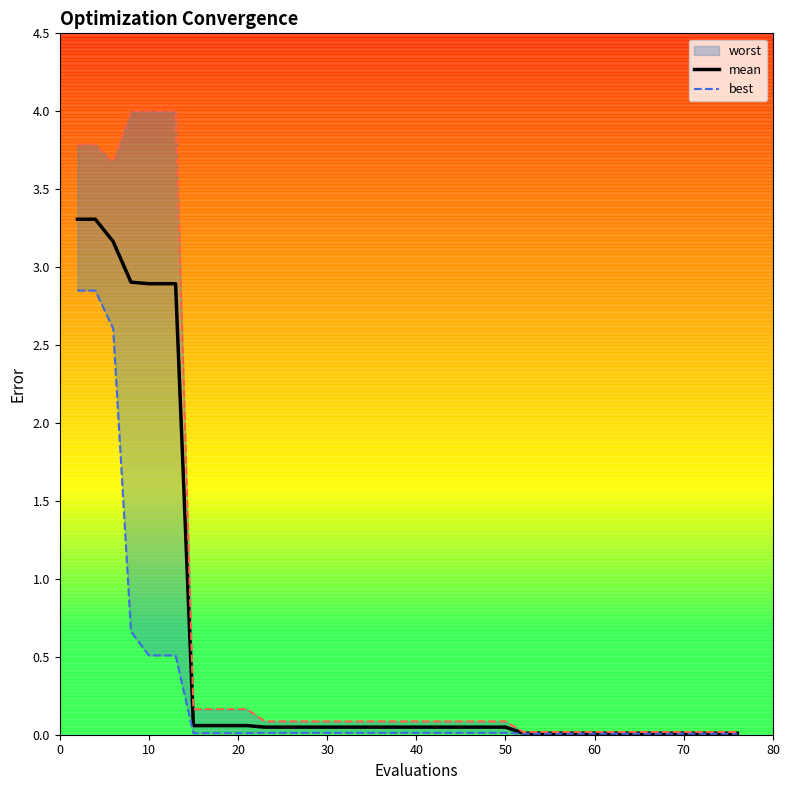

True or false: best has more than 0 points higher than both neighbors.

False